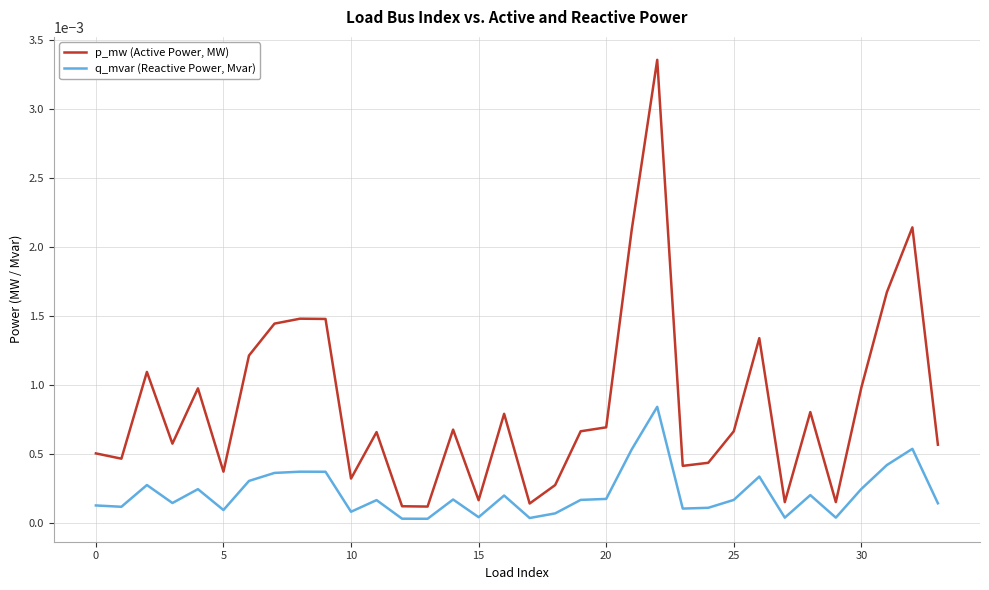

True or false: q_mvar (Reactive Power, Mvar) and p_mw (Active Power, MW) intersect in this chart.

False